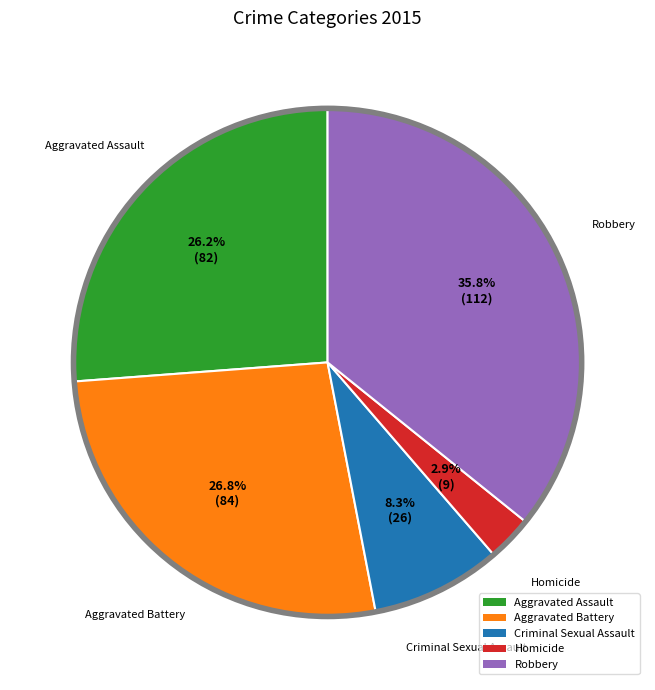

What percentage is the Criminal Sexual Assault slice, to the nearest percent?

8%